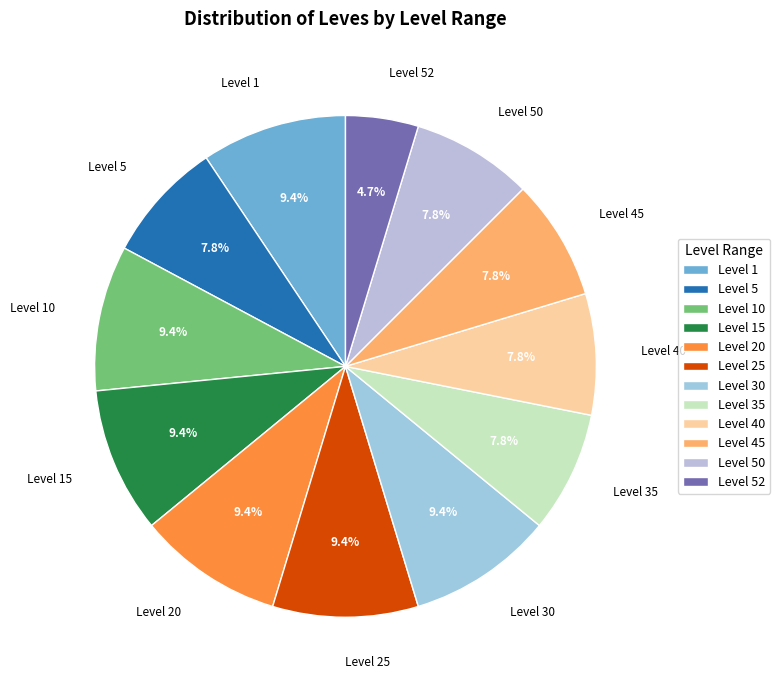

Is there any slice that represents more than half of the pie?

No